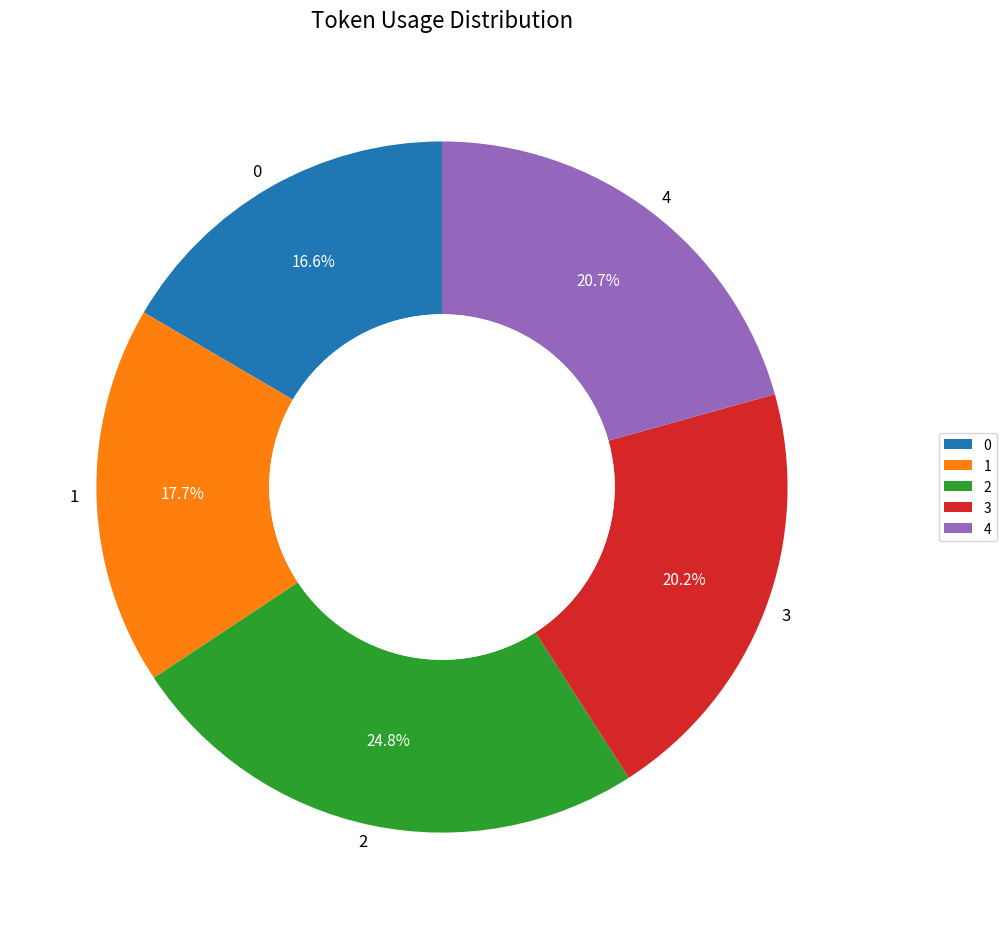

Does 3 account for over 50% of the chart?

No